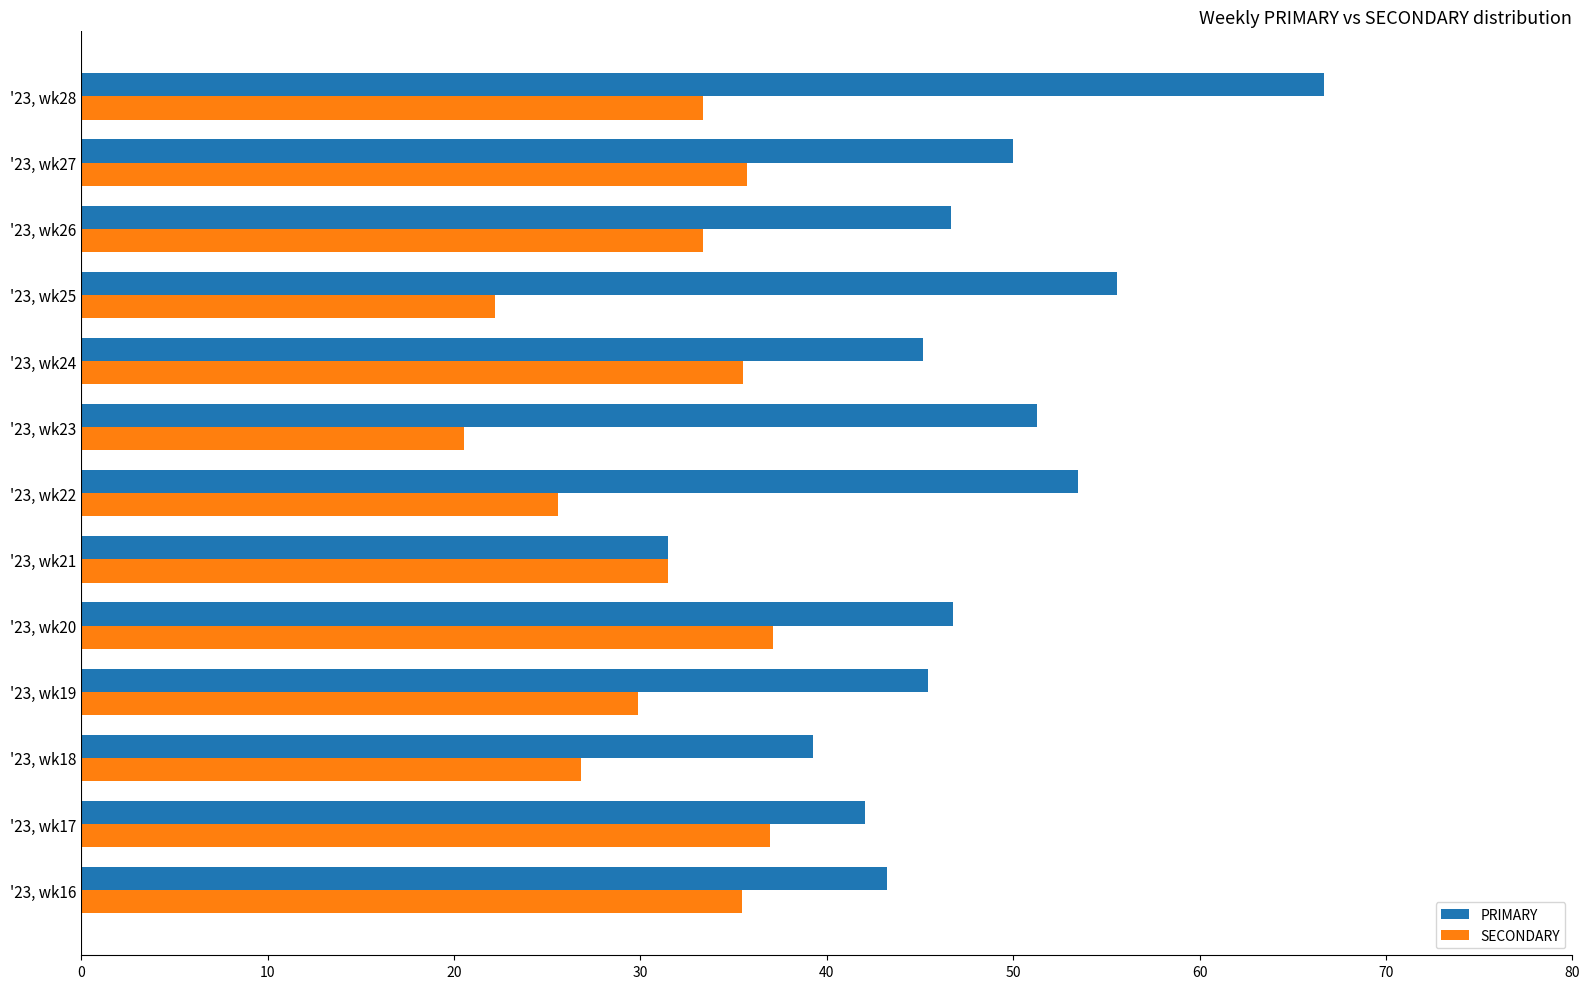

What is the minimum value for PRIMARY?

31.5